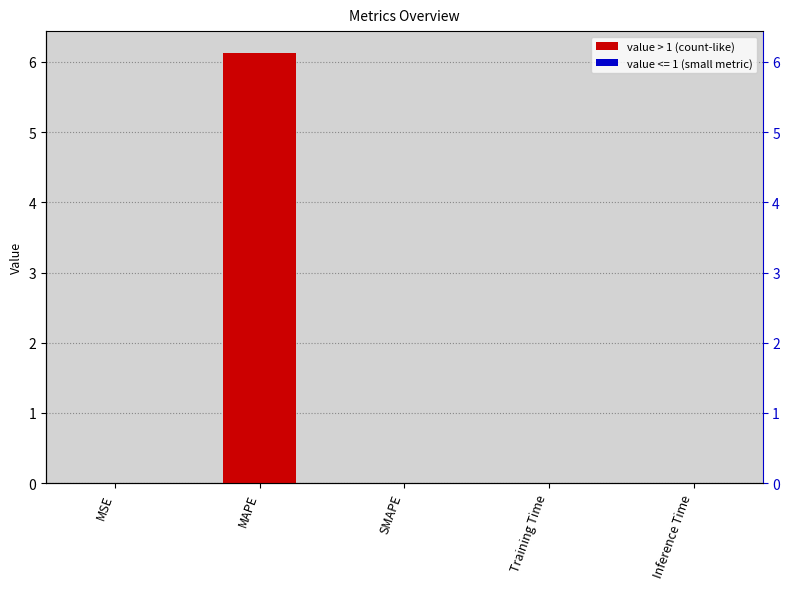

How many categories are shown in the chart?

5